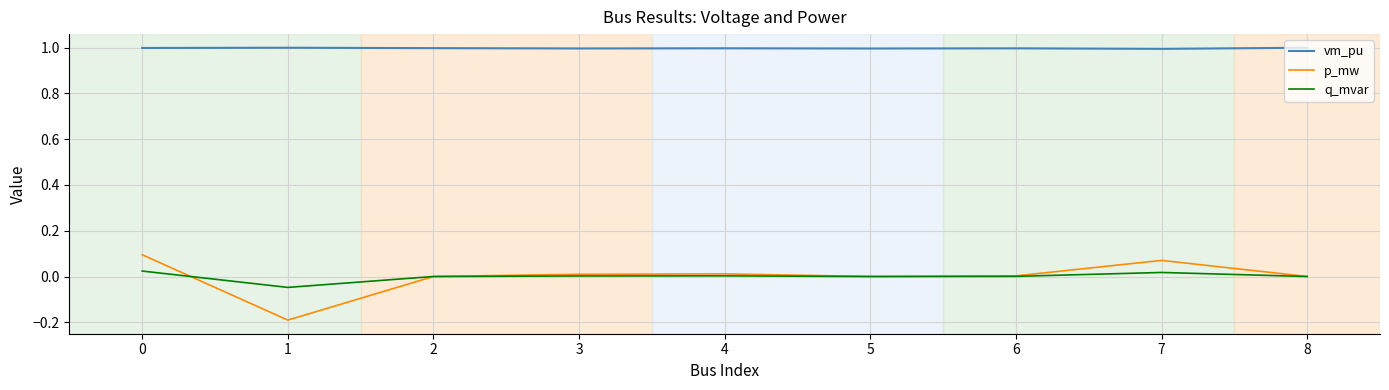

At how many categories does at least one series exceed 0?

9